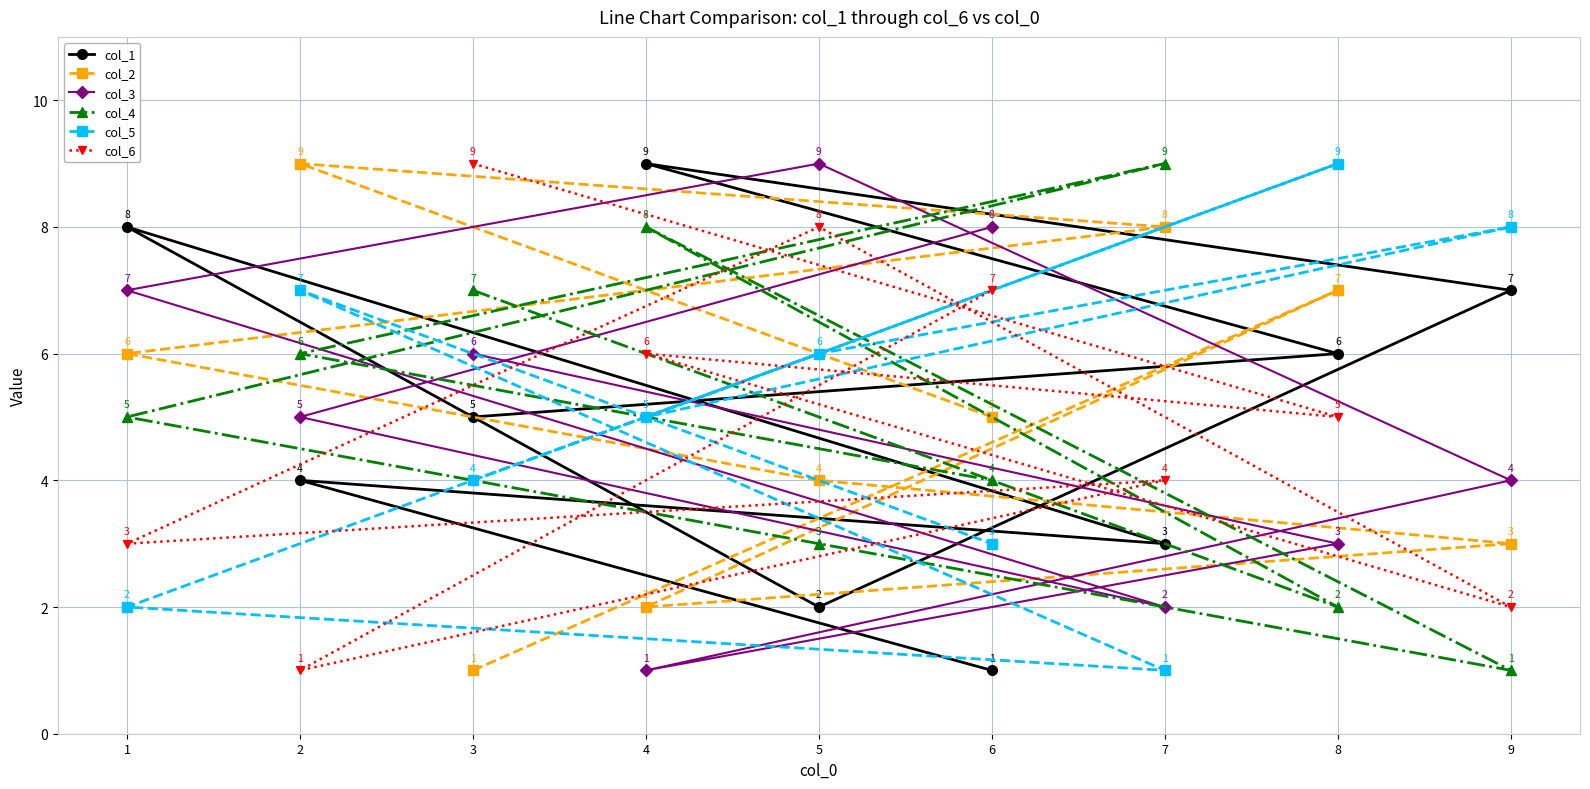

Where do col_3 and col_1 first cross each other?

3 and 8